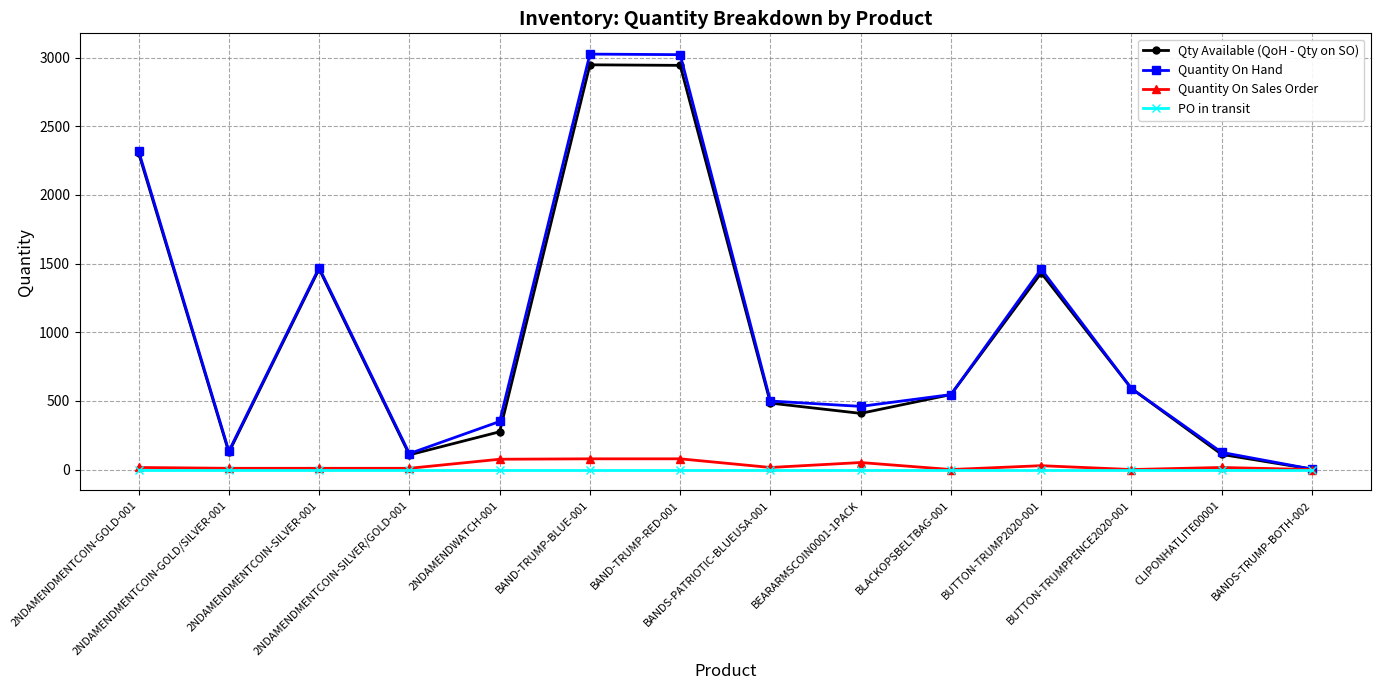

What are all the series names shown in the legend?

Qty Available (QoH - Qty on SO), Quantity On Hand, Quantity On Sales Order, PO in transit